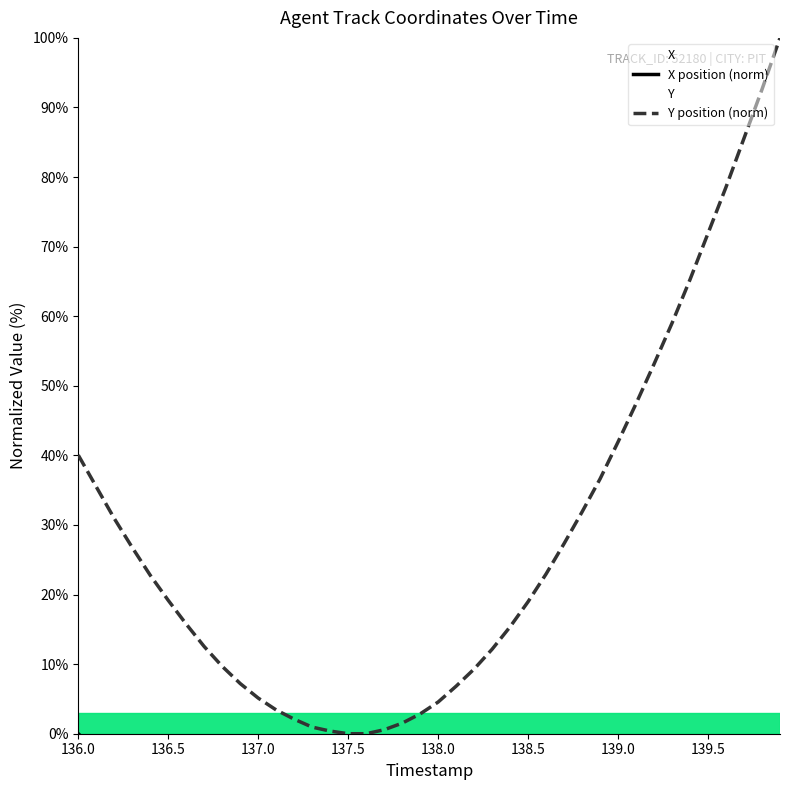

What position from the right is 136.0?

40